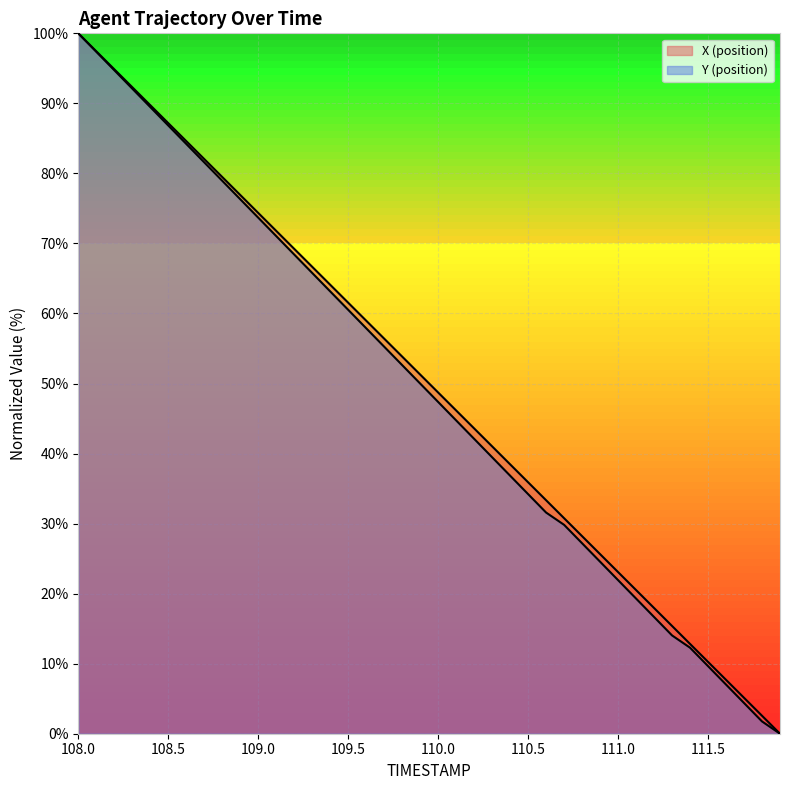

Reading left to right, what are all the values shown in this chart?

X (position): 108.0=100.0	108.1=97.4	108.2=94.9	108.3=92.3	108.4=89.7	108.5=87.2	108.6=84.6	108.7=82.1	108.8=79.5	108.9=76.9	109.0=74.4	109.1=71.8	109.2=69.2	109.3=66.7	109.4=64.1	109.5=61.5	109.6=59.0	109.7=56.4	109.8=53.8	109.9=51.3	110.0=48.7	110.1=46.2	110.2=43.6	110.3=41.0	110.4=38.5	110.5=35.9	110.6=33.3	110.7=30.8	110.8=28.2	110.9=25.6	111.0=23.1	111.1=20.5	111.2=17.9	111.3=15.4	111.4=12.8	111.5=10.3	111.6=7.7	111.7=5.1	111.8=2.6	111.9=0.0
Y (position): 108.0=100.0	108.1=97.4	108.2=94.7	108.3=92.1	108.4=89.5	108.5=86.8	108.6=84.2	108.7=81.6	108.8=78.9	108.9=76.3	109.0=73.7	109.1=71.1	109.2=68.4	109.3=65.8	109.4=63.2	109.5=60.5	109.6=57.9	109.7=55.3	109.8=52.6	109.9=50.0	110.0=47.4	110.1=44.7	110.2=42.1	110.3=39.5	110.4=36.8	110.5=34.2	110.6=31.6	110.7=29.8	110.8=27.2	110.9=24.6	111.0=21.9	111.1=19.3	111.2=16.7	111.3=14.0	111.4=12.3	111.5=9.6	111.6=7.0	111.7=4.4	111.8=1.8	111.9=0.0